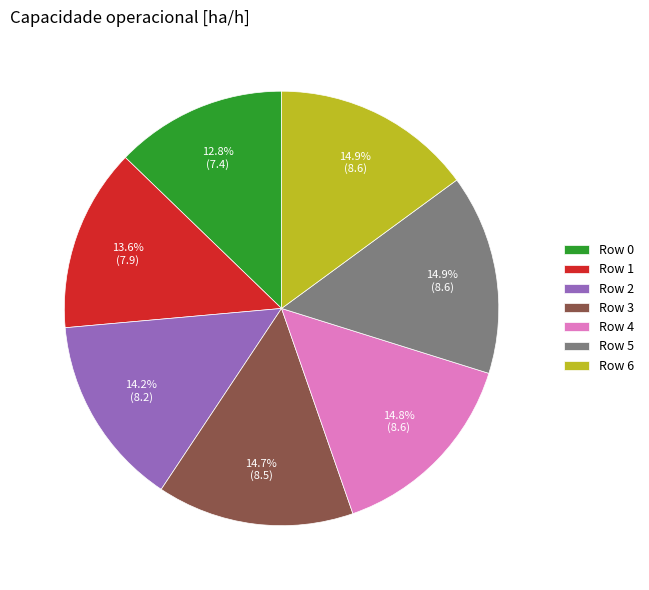

What is the total percentage of Row 1 and Row 5?

28.5%